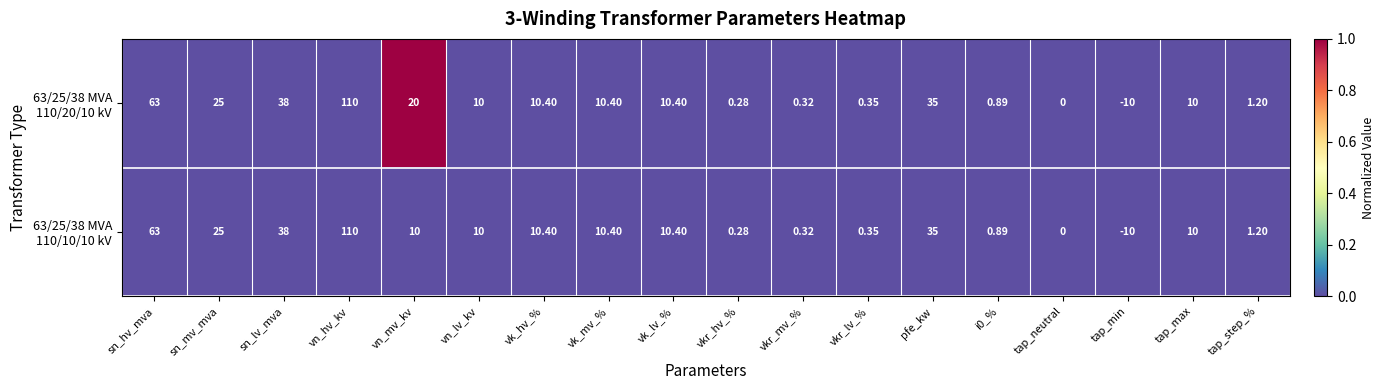

Which category has the highest value across all series?

vn_hv_kv